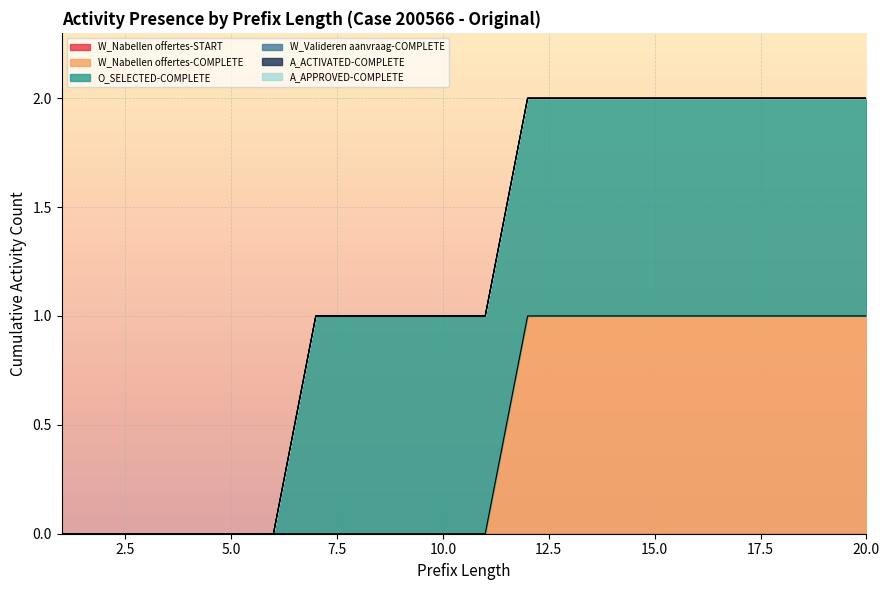

At how many categories does at least one series exceed 0?

14